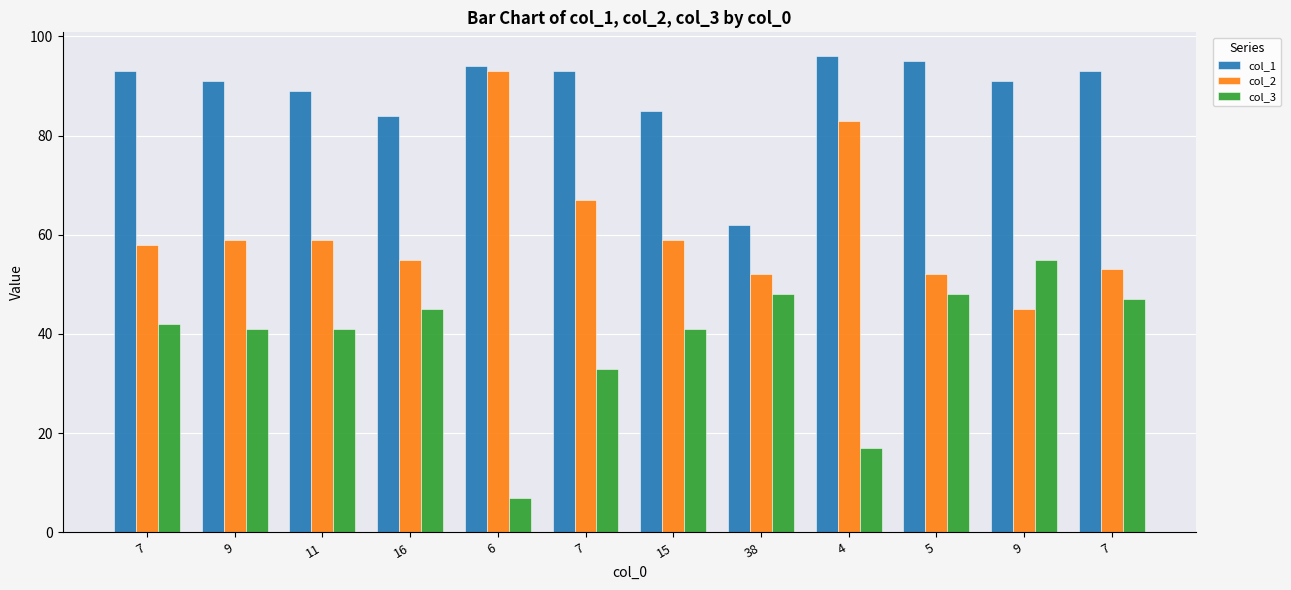

How many distinct data groups are displayed?

3